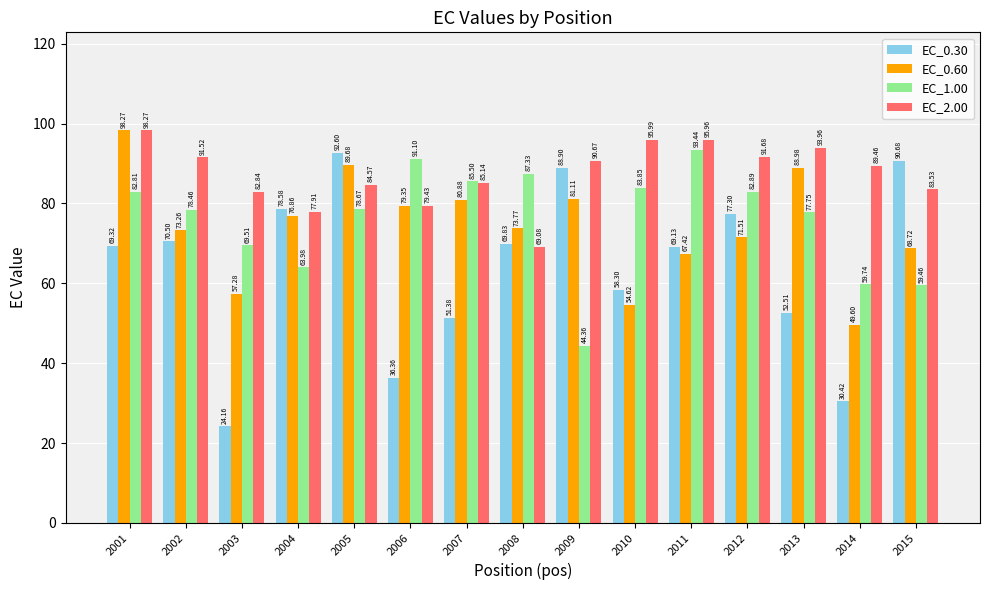

What is the difference between the EC_1.00 values at 2009 and 2007?

41.1